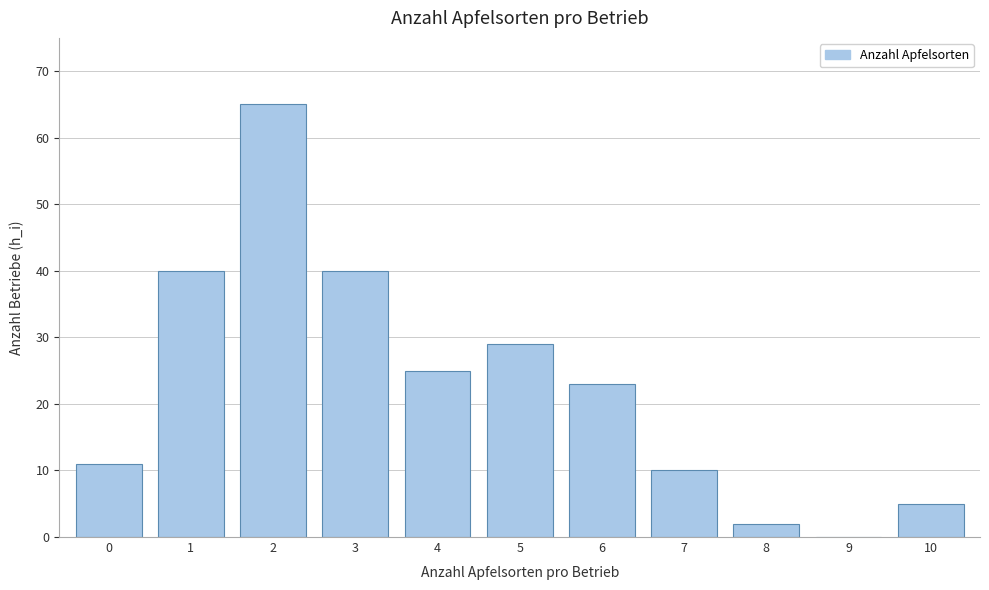

Reading right to left, transcribe all the data shown in this chart.

10=5	9=0	8=2	7=10	6=23	5=29	4=25	3=40	2=65	1=40	0=11